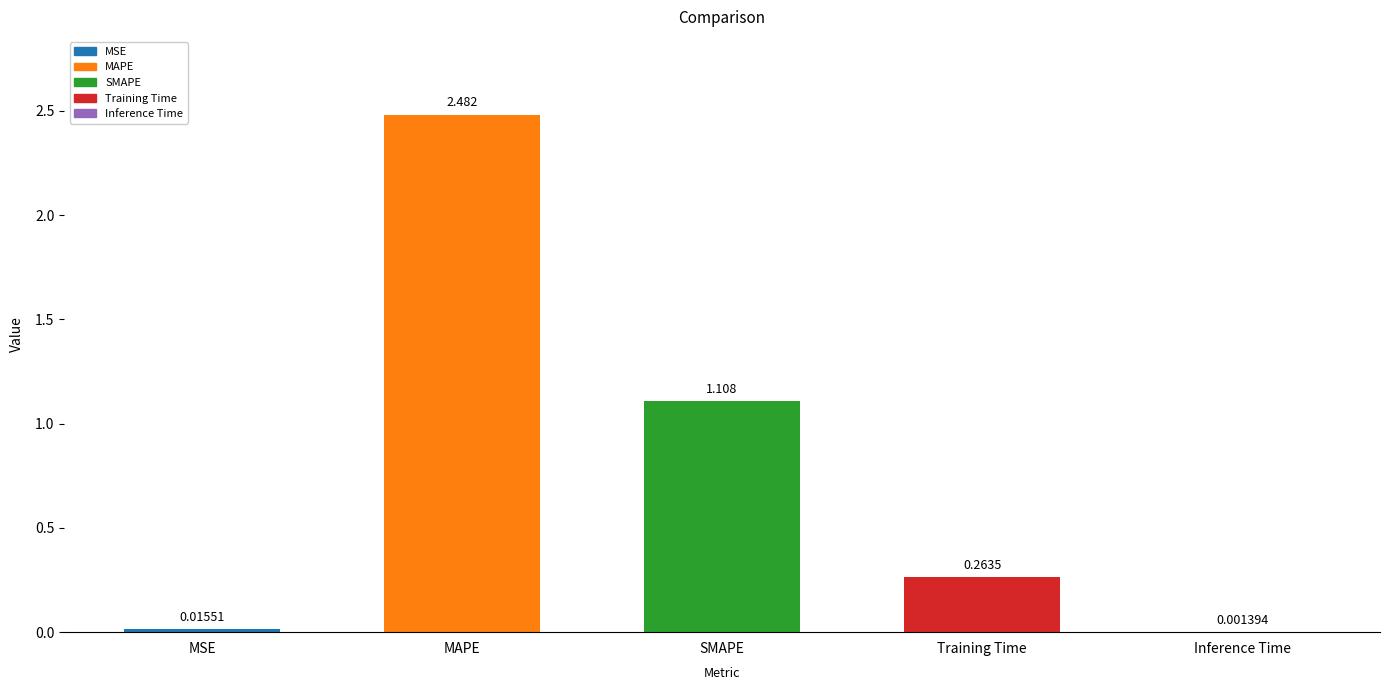

The value at SMAPE is 1.1. True or false?

True